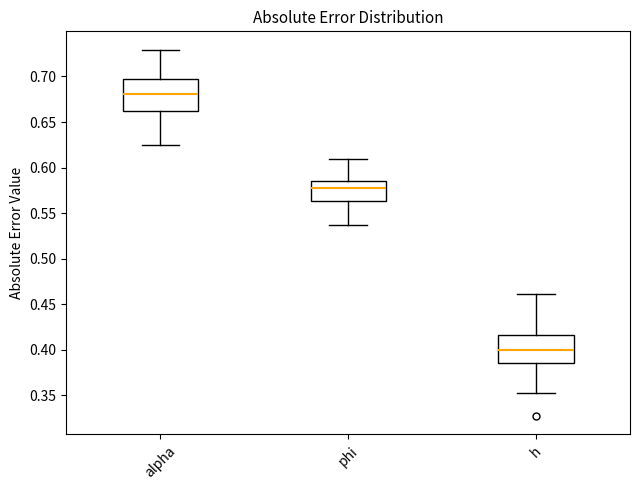

Where is the upper edge of the box for h on the y-axis? The values are not printed on the chart, so give them approximately, as read against the axis.

0.415